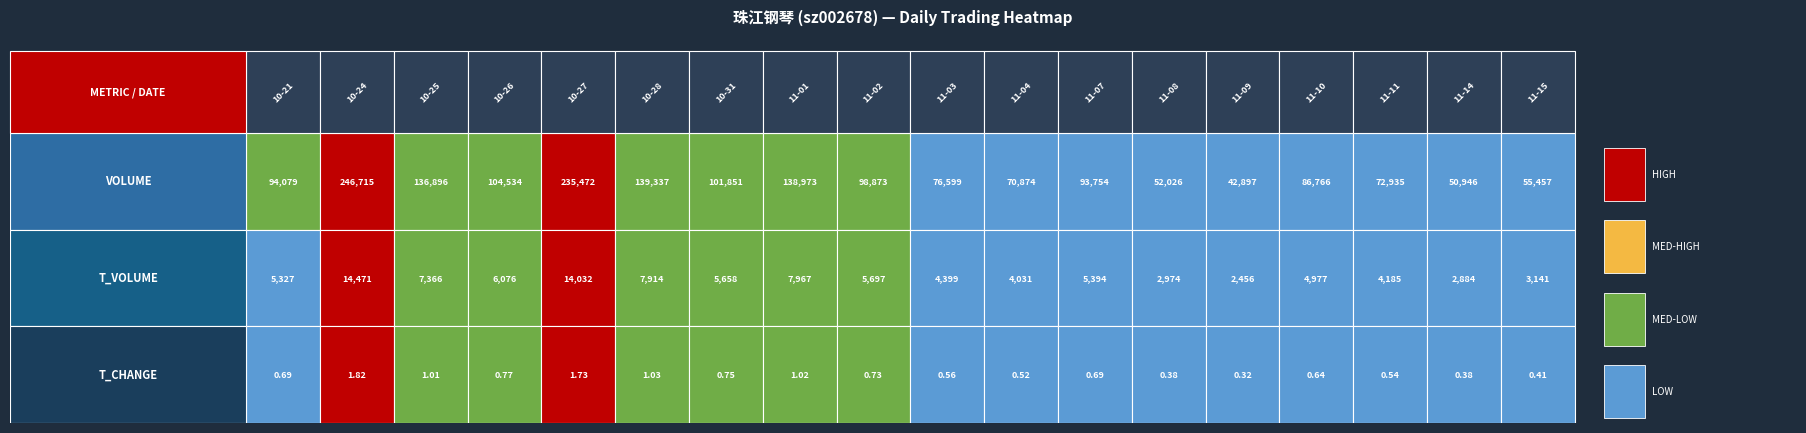

What is the sum of the 2022-11-11 values at 1 and 0?

77120.0